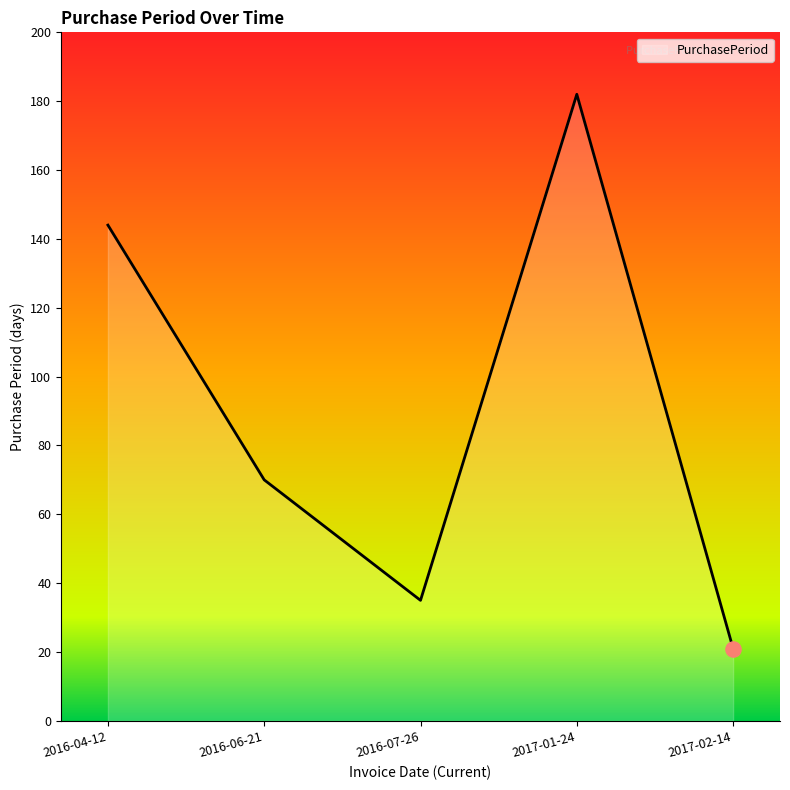

What is the change in value from 2016-04-12 to 2017-02-14?

-123